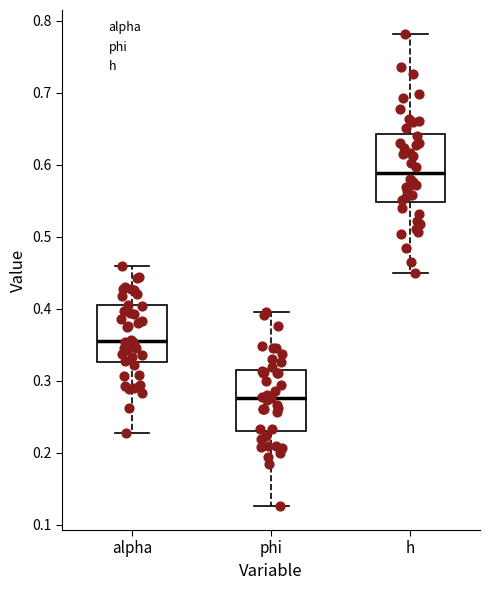

Which box's median line is the lowest?

phi